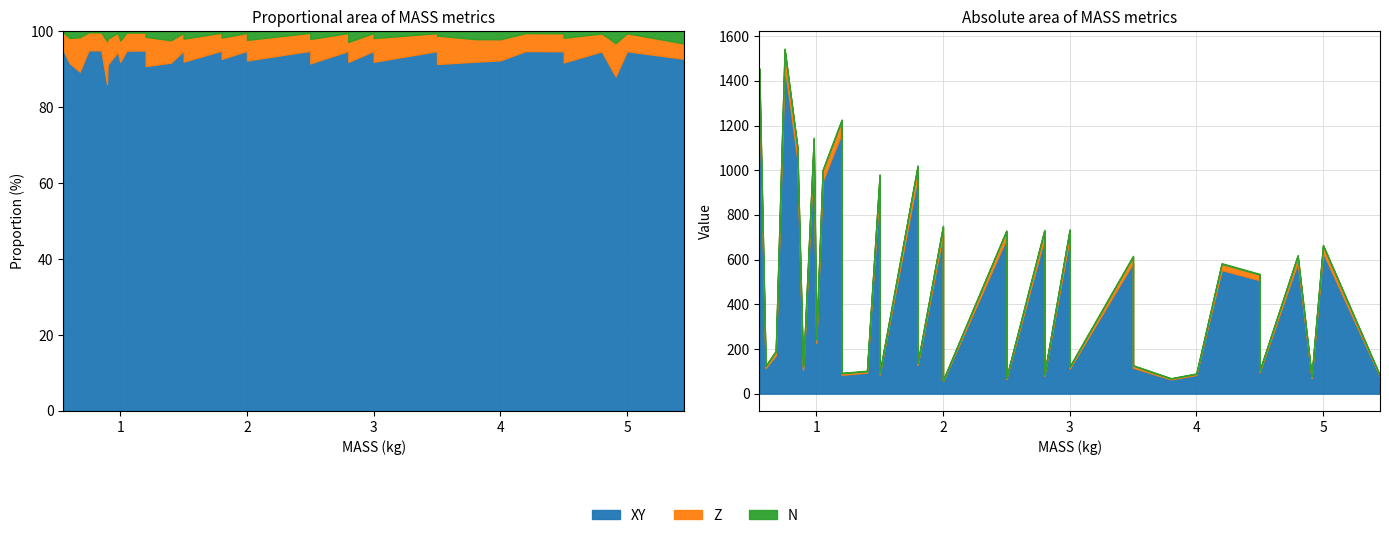

What are all the series names shown in the legend?

XY, Z, N